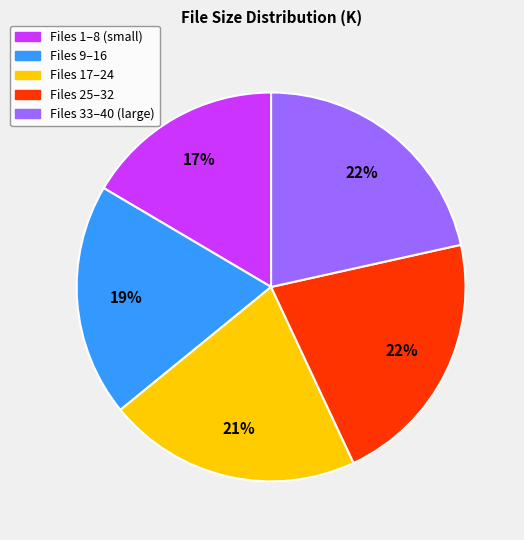

To the nearest percent, what percentage of the pie is Files 33–40 (large)?

22%